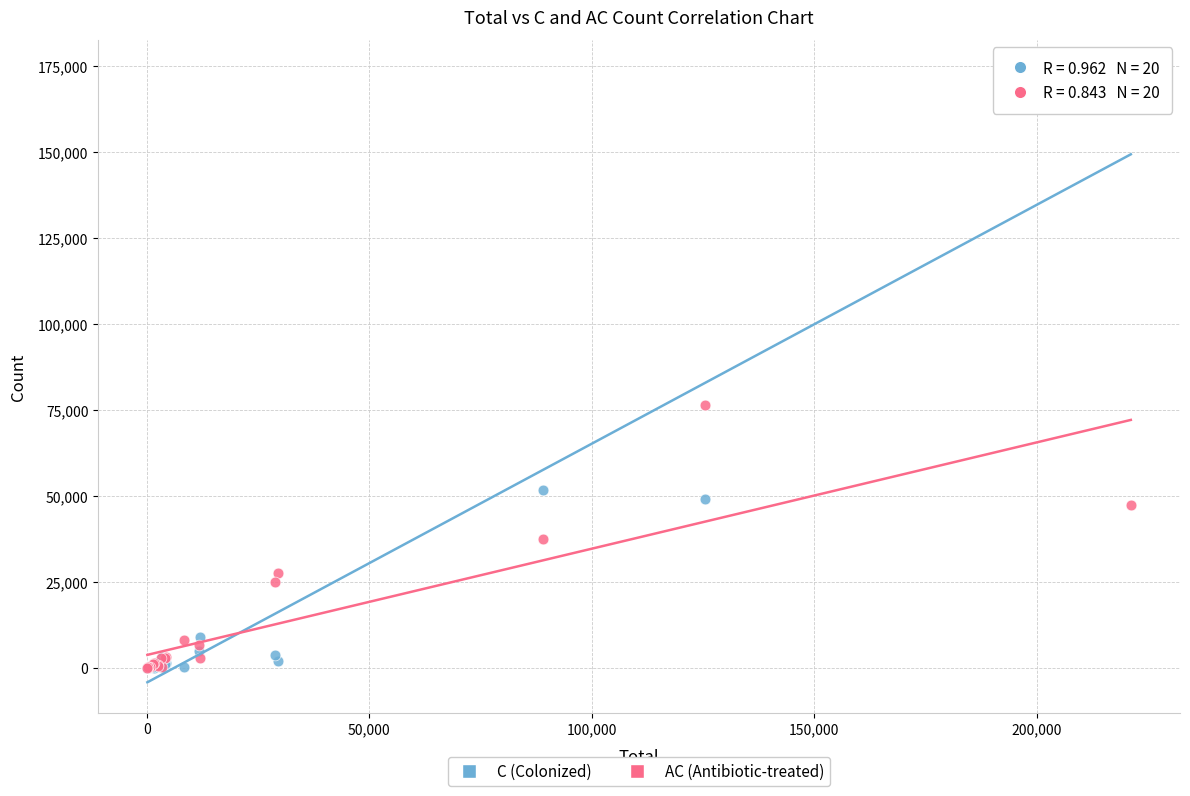

In the C (Colonized) series, what Y value is closest to 86851?

51621